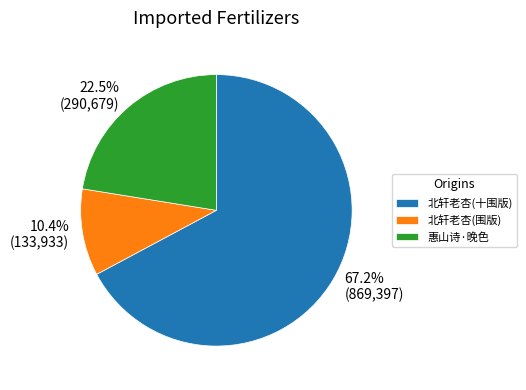

Between 北轩老杏(十围版) and 惠山诗·晚色, which is larger?

北轩老杏(十围版)